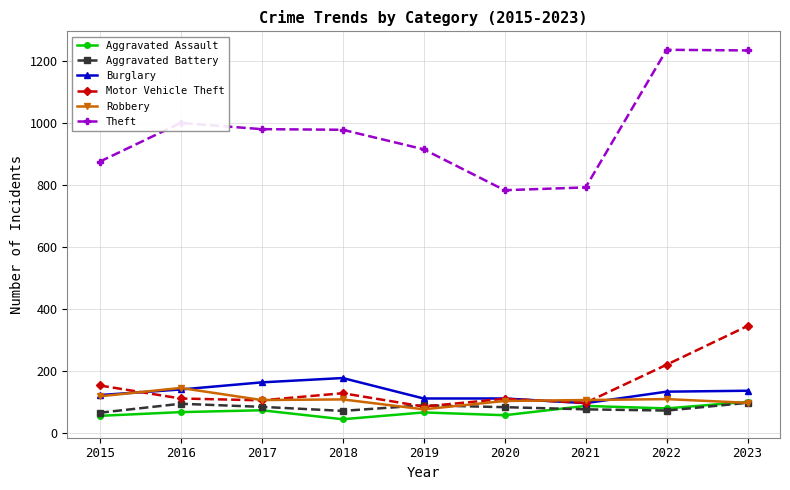

How many lines are shown in the chart?

6